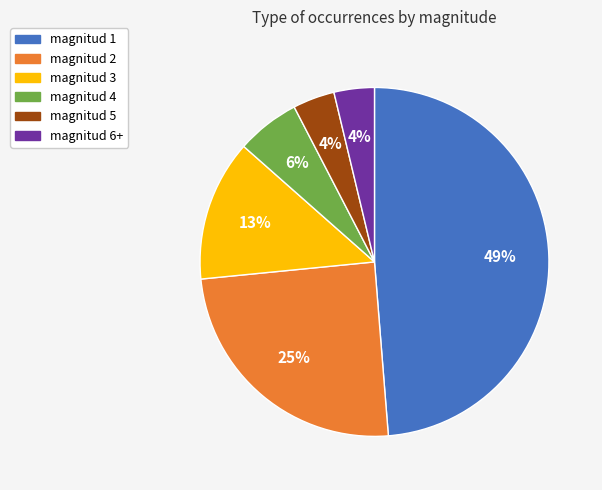

To the nearest percent, what percentage of the pie is magnitud 1?

49%